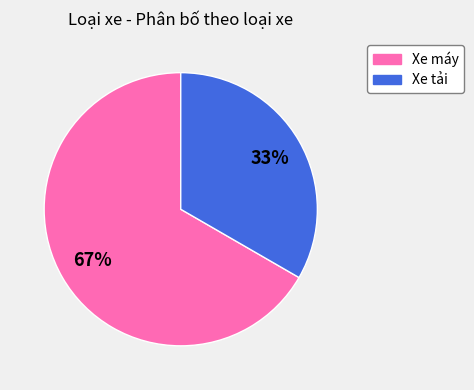

To the nearest percent, what is the combined percentage of Xe tải and Xe máy?

100%